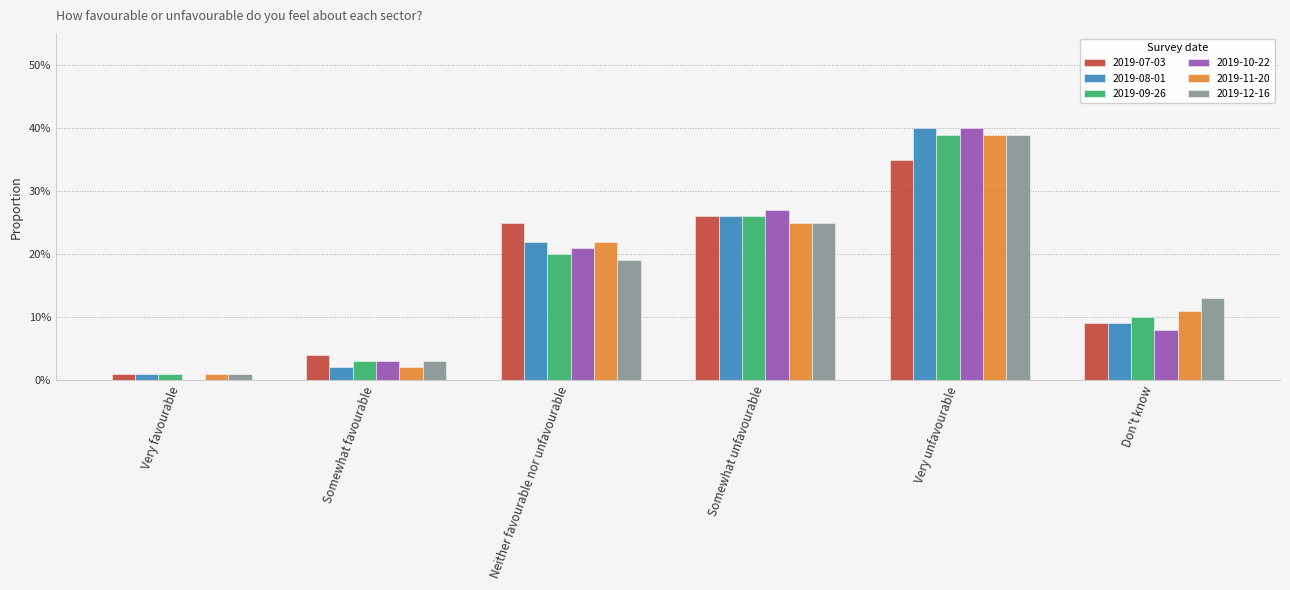

What is the highest value of the 2019-11-20 series?

0.4